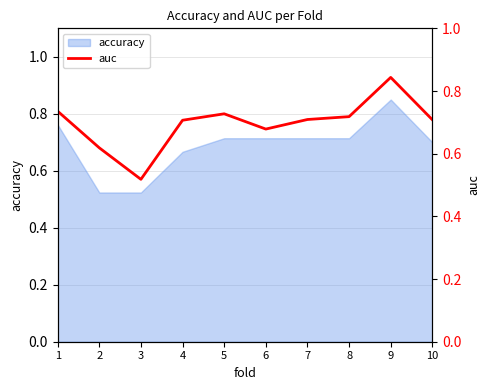

What is the approximate value at 9?

0.8